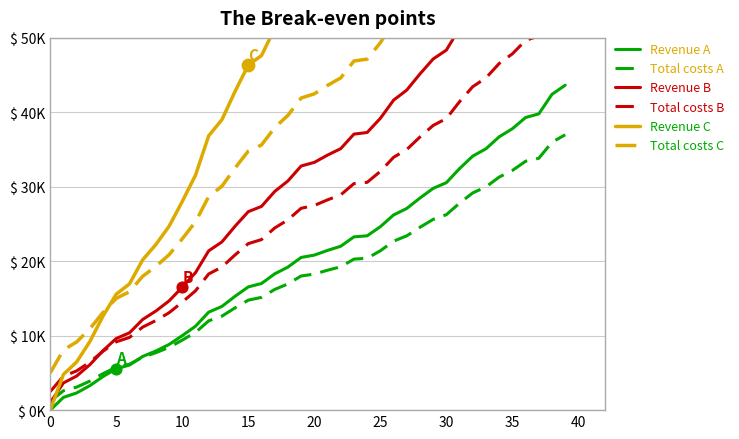

What is the total value across all series at 18?

185901.5